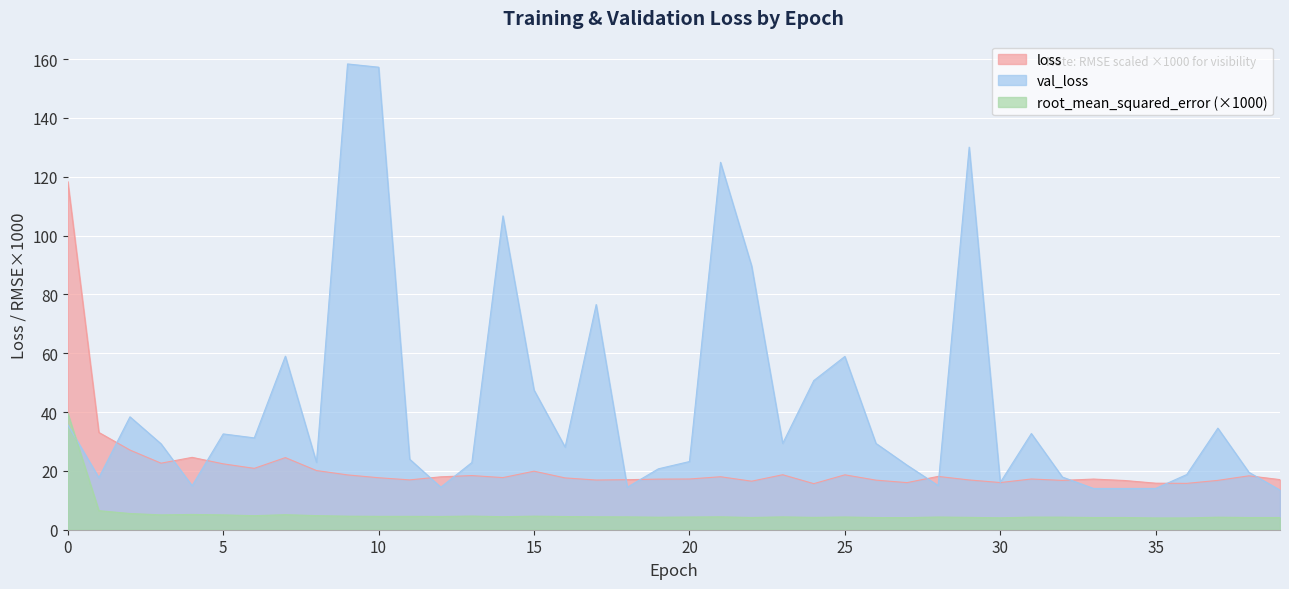

What is the sum of all loss values?

850.1